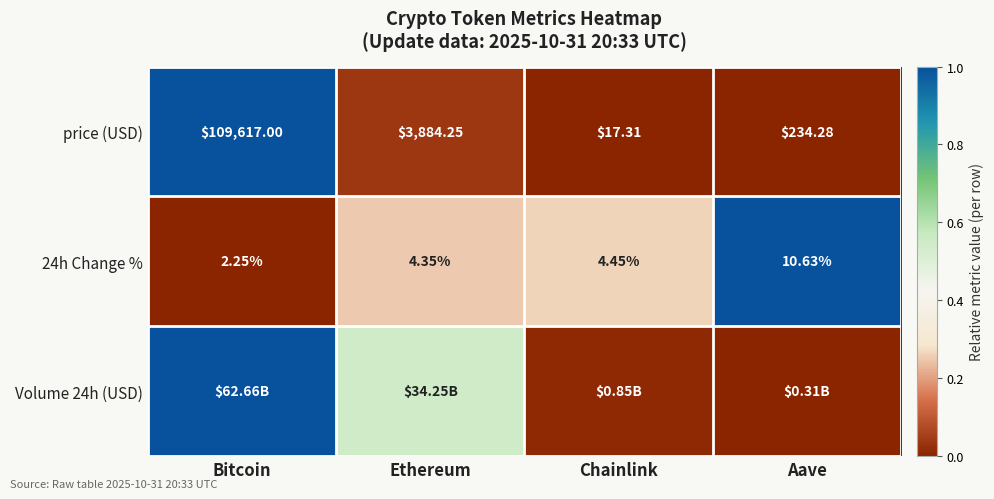

Rank the categories by 24h Change % value from highest to lowest.

Aave, Chainlink, Ethereum, Bitcoin